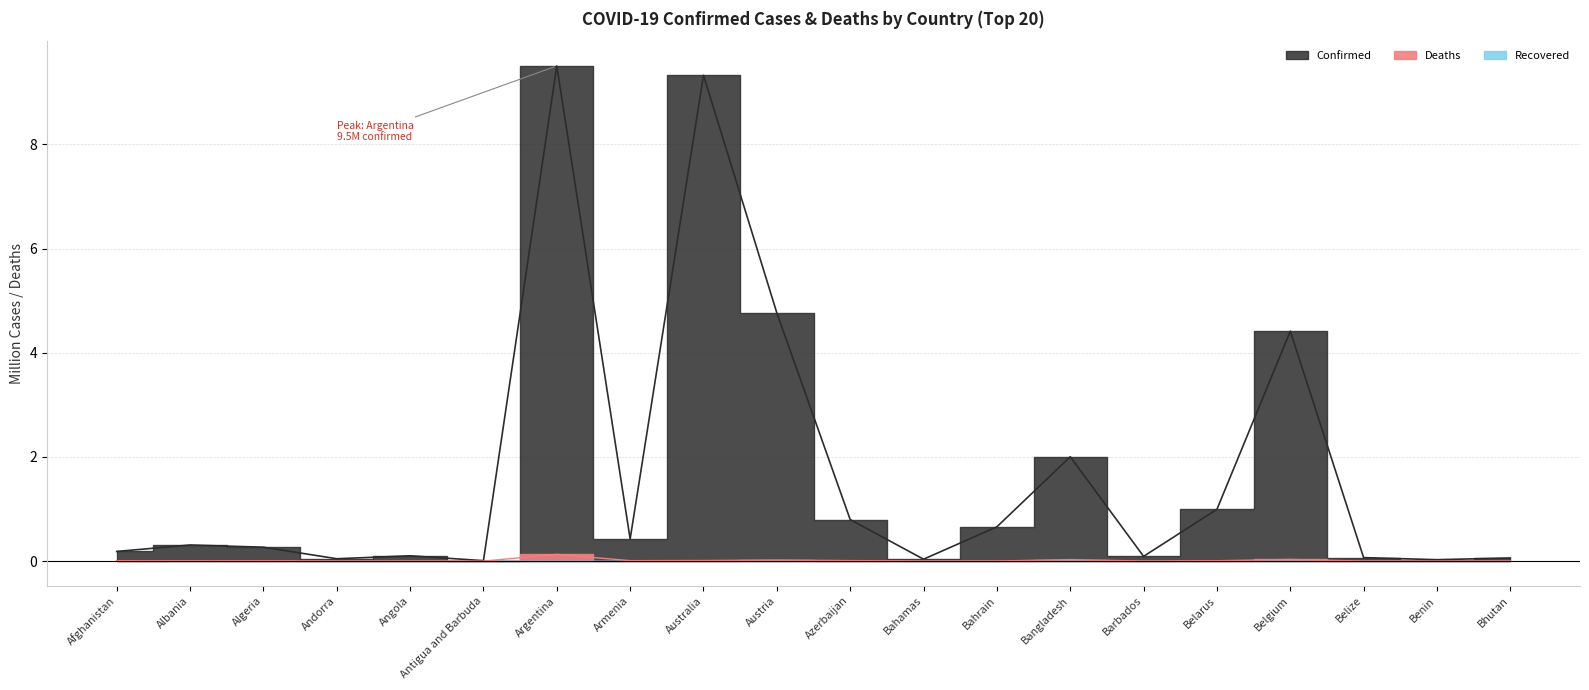

True or false: Confirmed and Deaths intersect in this chart.

False